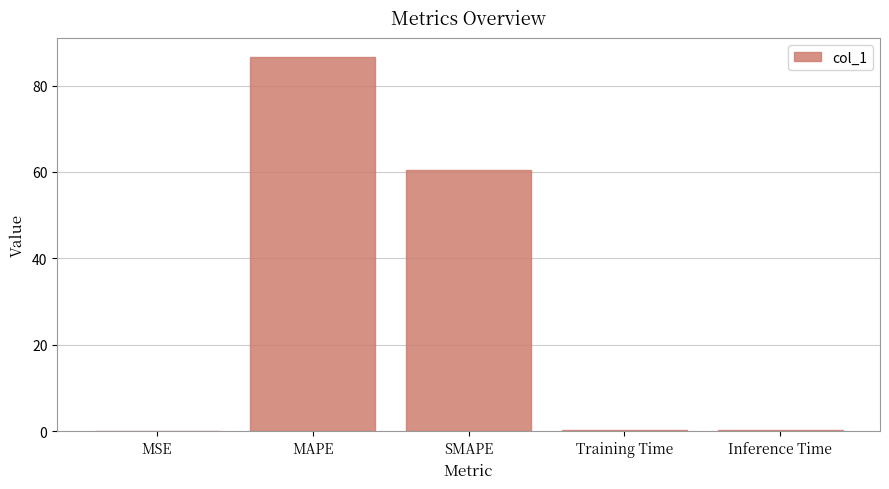

Which label corresponds to the largest value in the chart?

MAPE